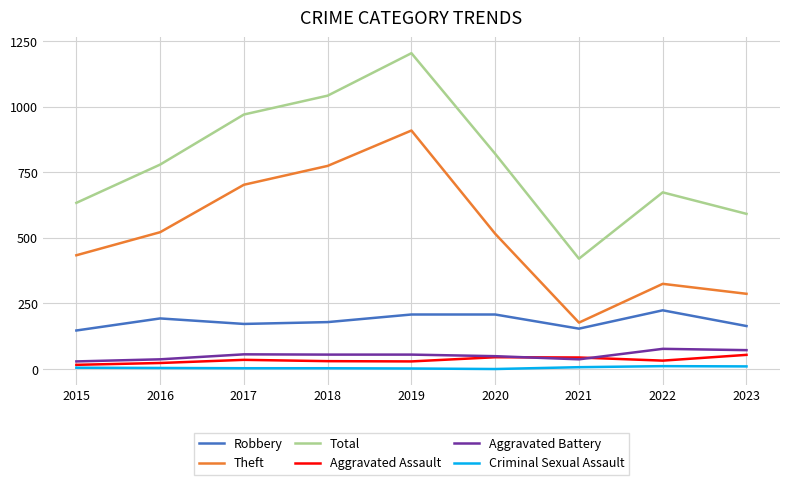

What is the difference between the second highest and minimum values in the Theft series?

598